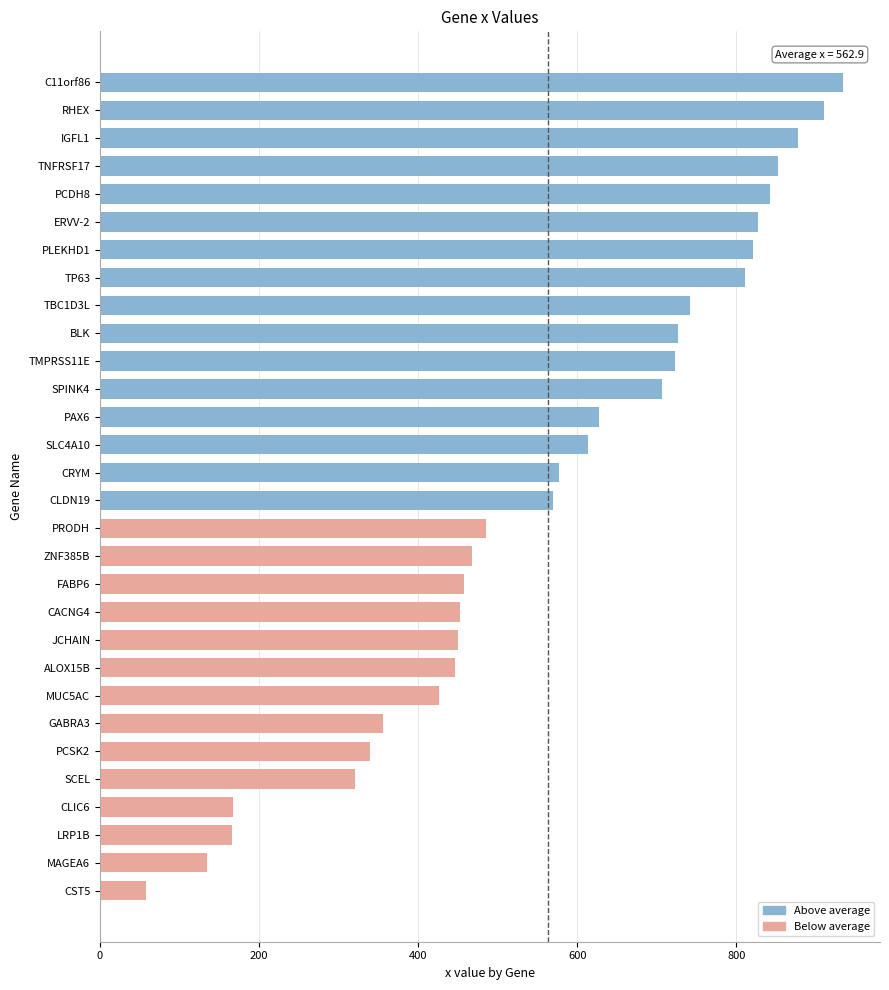

What is the greatest value displayed?

934